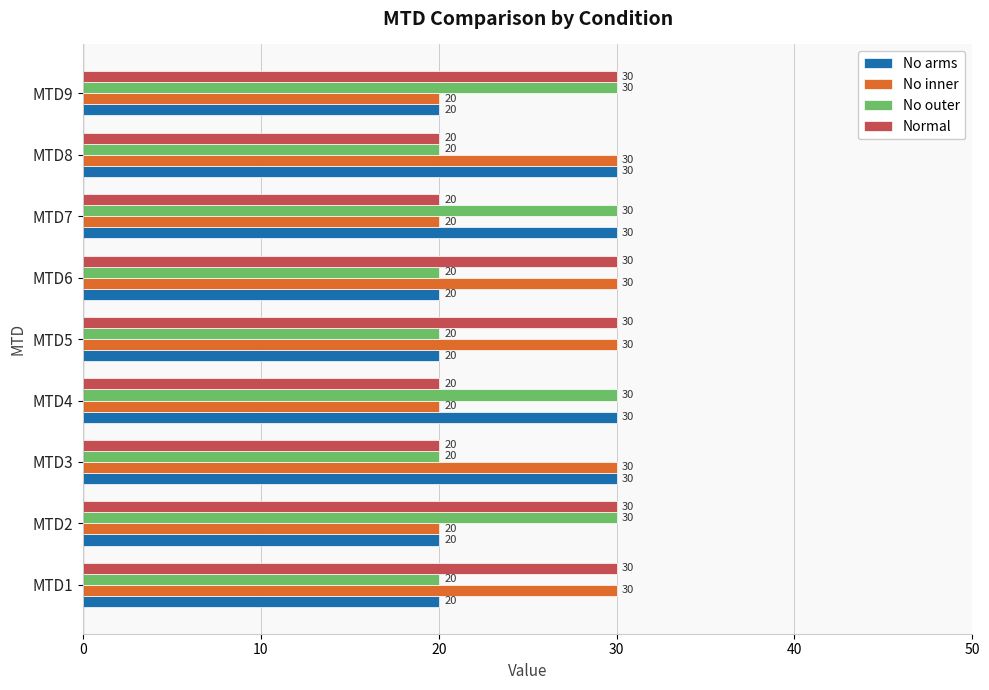

The value of Normal at MTD5 is 11. True or false?

False